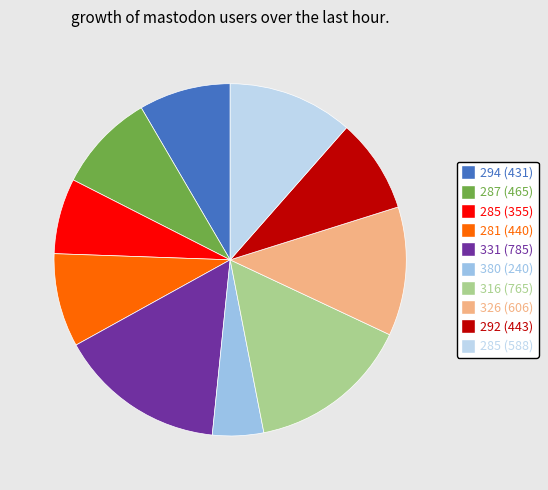

Is there a majority slice in this chart?

No